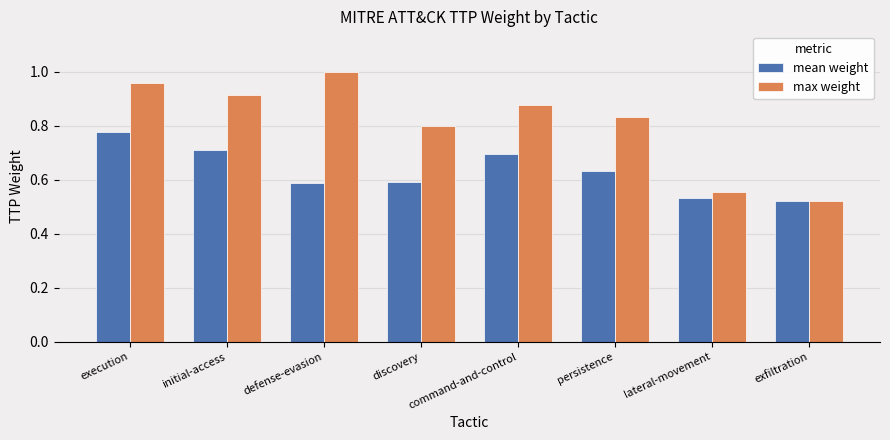

At which category is the sum across all series the highest?

execution